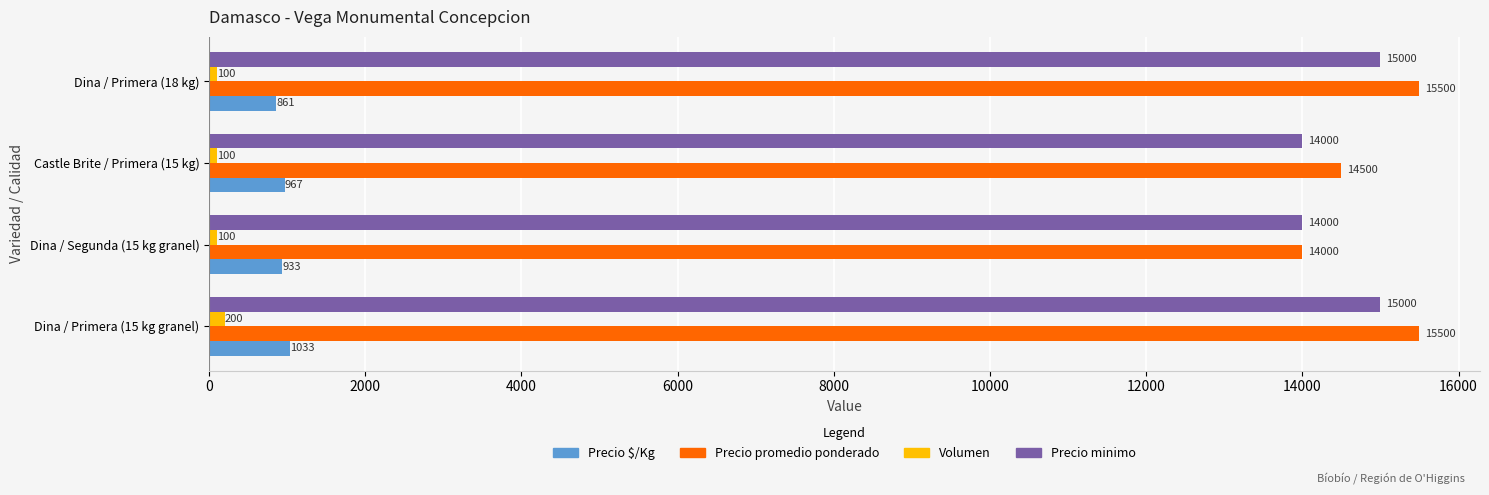

Which series has the widest spread of values?

Precio promedio ponderado